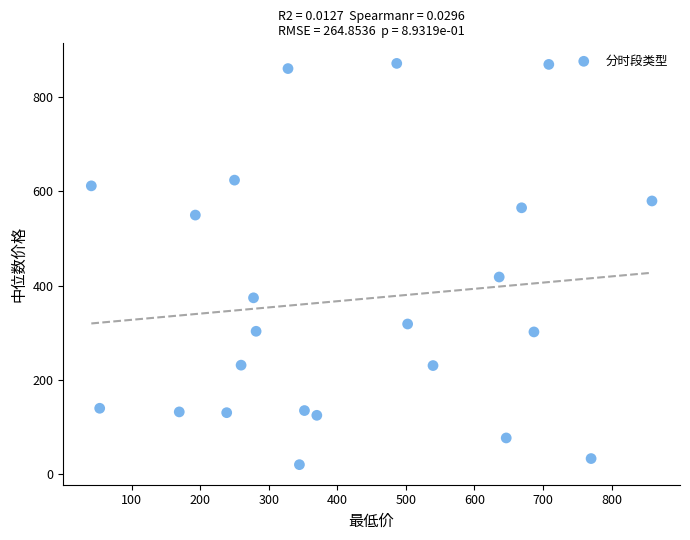

What is the range of Y values (max minus min)?

850.9